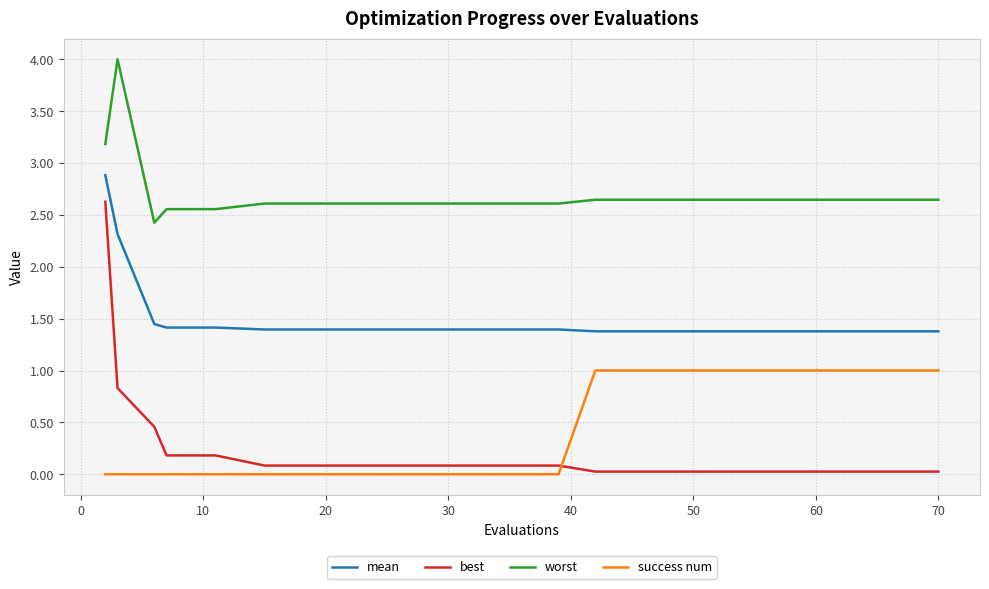

True or false: best and success num cross at least once.

True